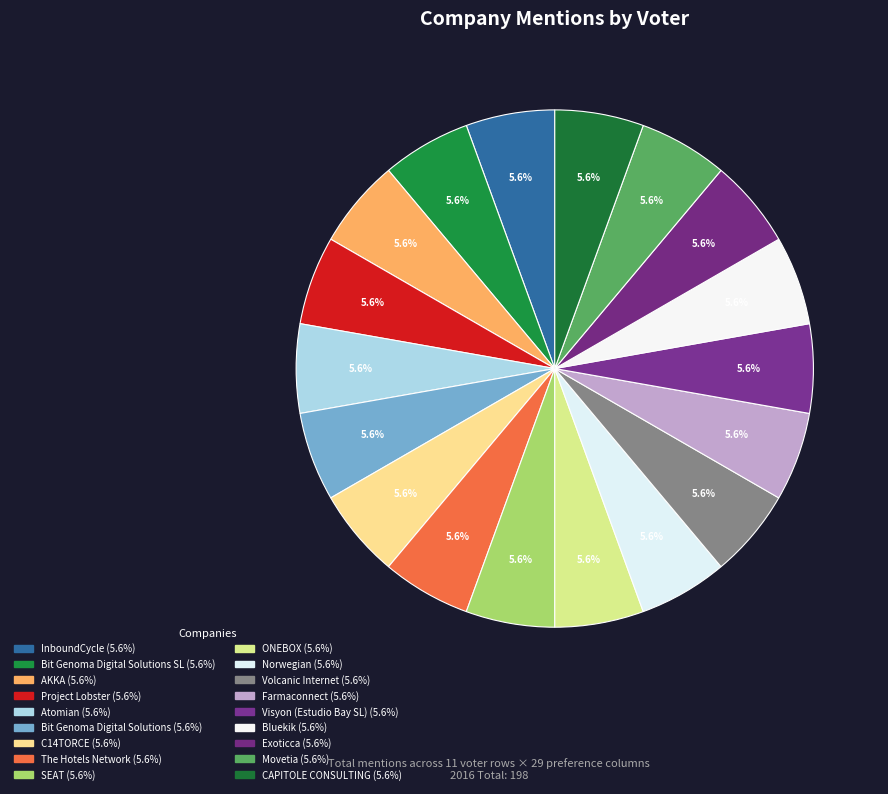

How many segments does this pie chart have?

18